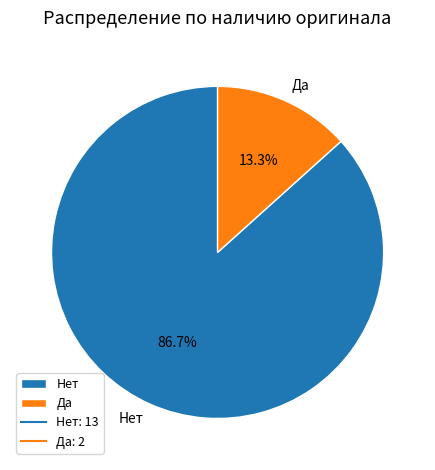

What is the total percentage of Да and Нет?

100.0%